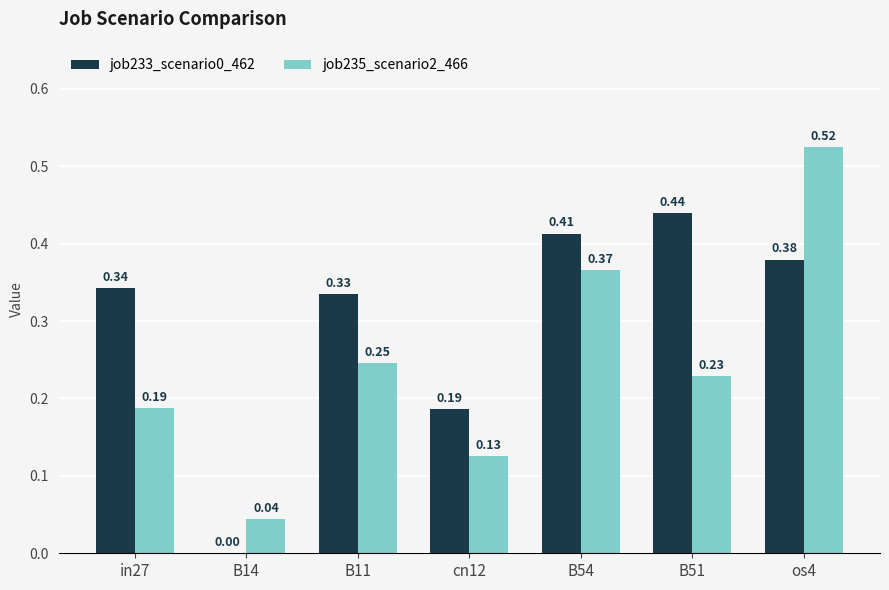

What is the sum of all job235_scenario2_466 values?

1.7